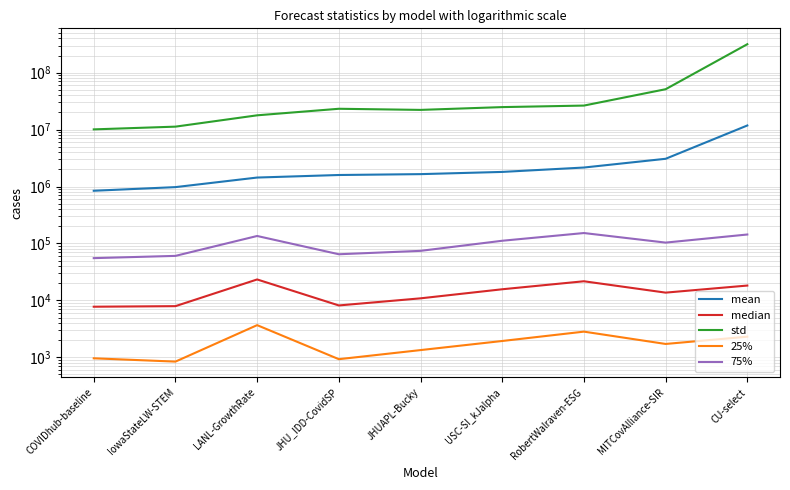

Between IowaStateLW-STEM and JHUAPL-Bucky, which series saw the biggest shift?

std